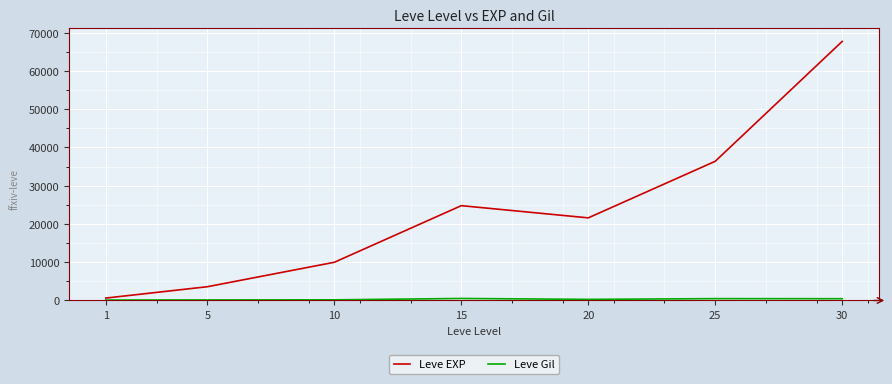

What is the greatest value displayed?

67730